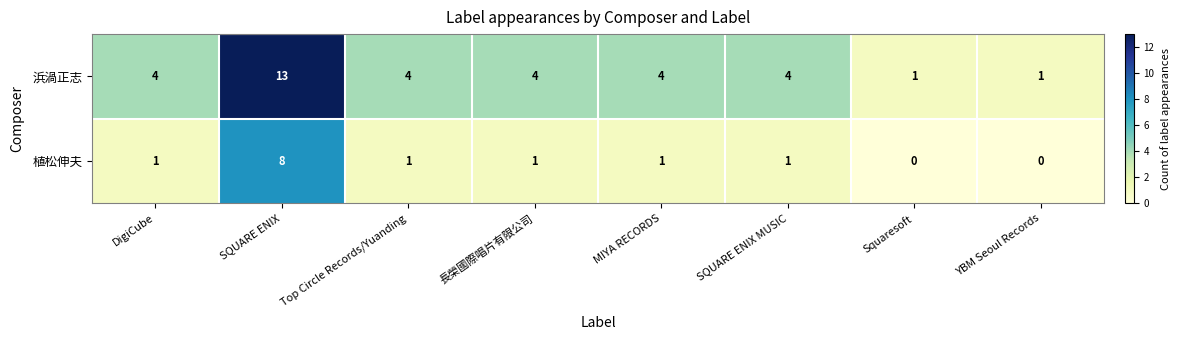

Rank the series at DigiCube from lowest to highest value.

植松伸夫, 浜渦正志